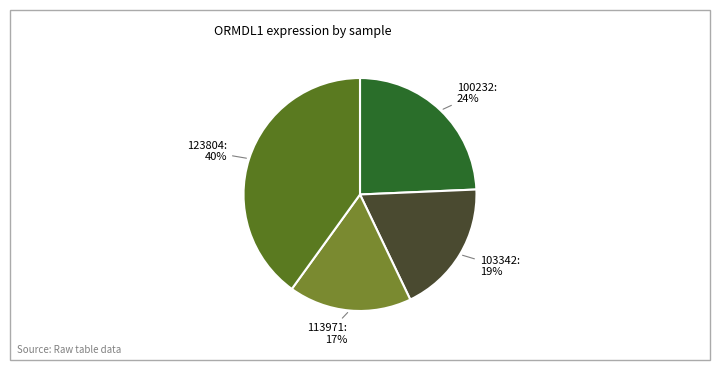

What percentage is the 113971 slice, to the nearest percent?

17%